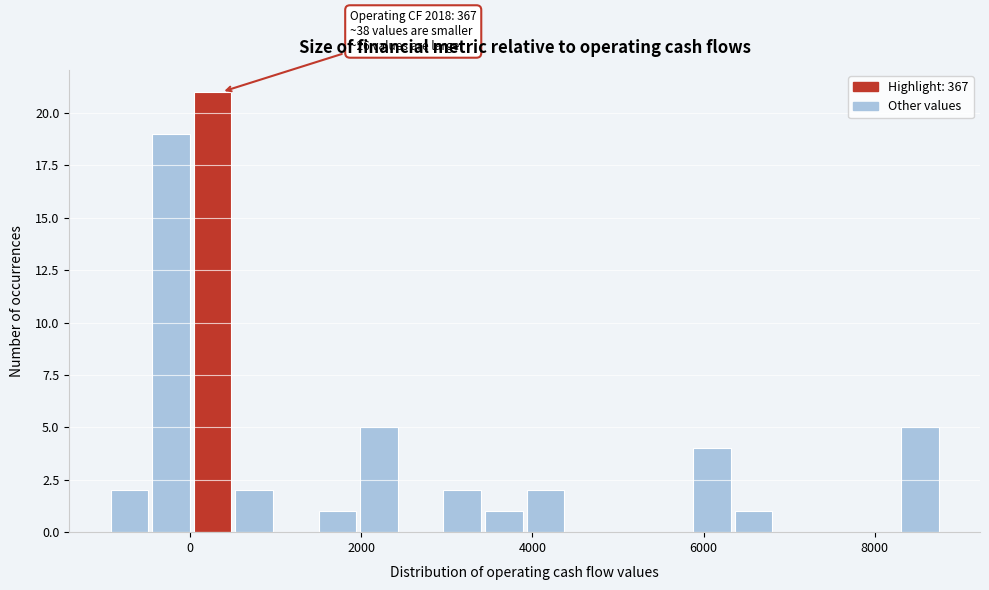

Around what value on the x-axis is the tallest bar? Give the approximate position of its centre, as read against the axis.

200